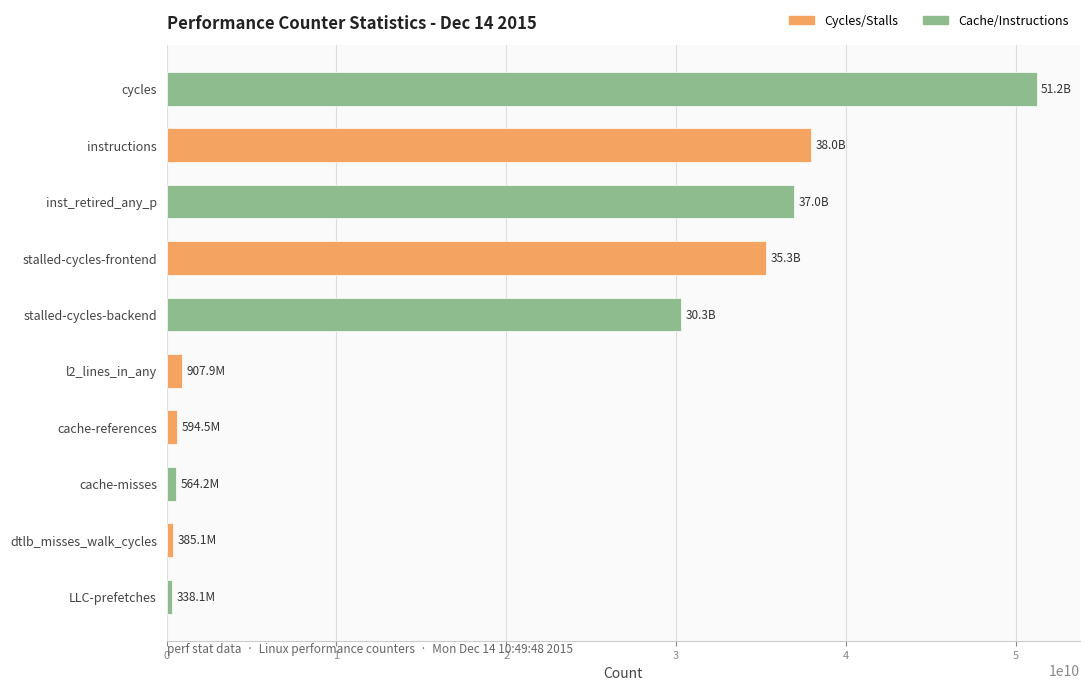

Which has a higher value, cache-references or instructions?

instructions